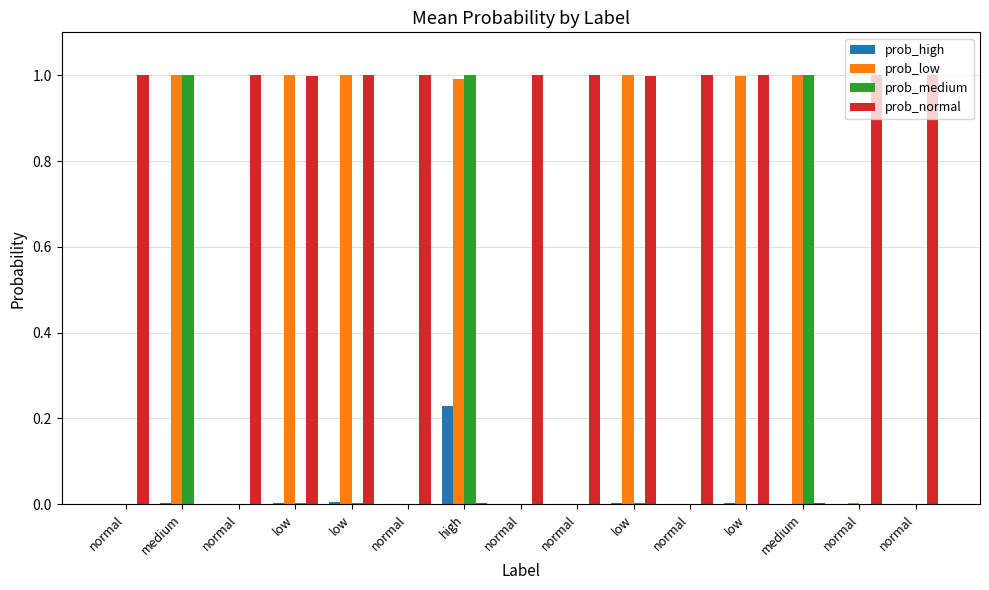

What are all the series names shown in the legend?

prob_high, prob_low, prob_medium, prob_normal